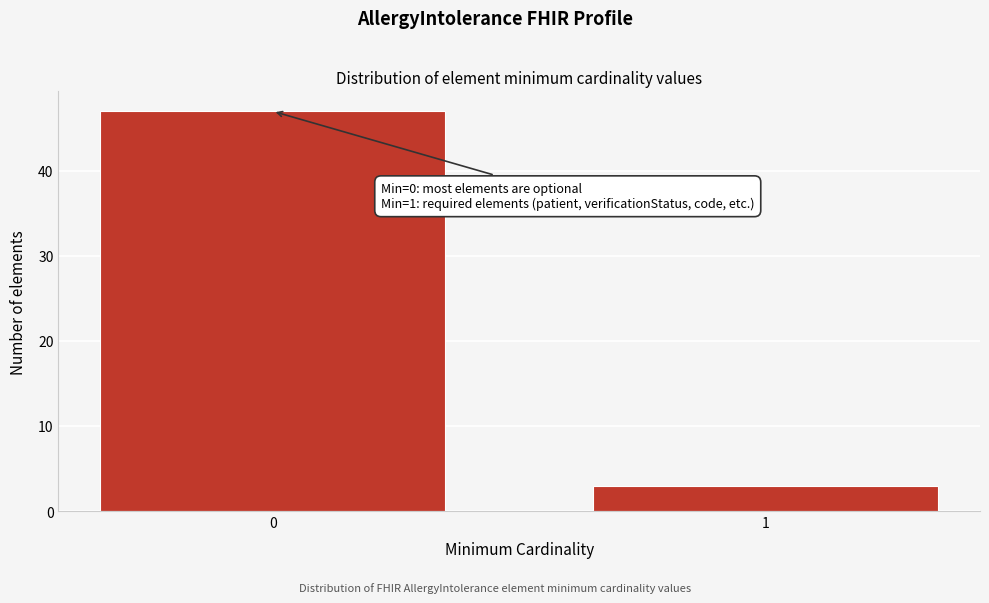

Reading right to left, list all the values displayed in this chart.

3	47